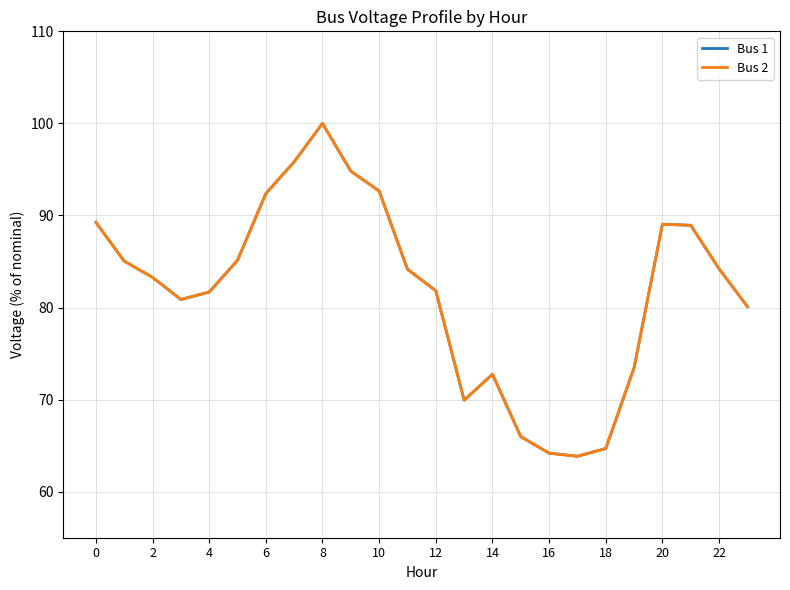

What is the difference between the second highest and minimum values in the Bus 2 series?

32.0